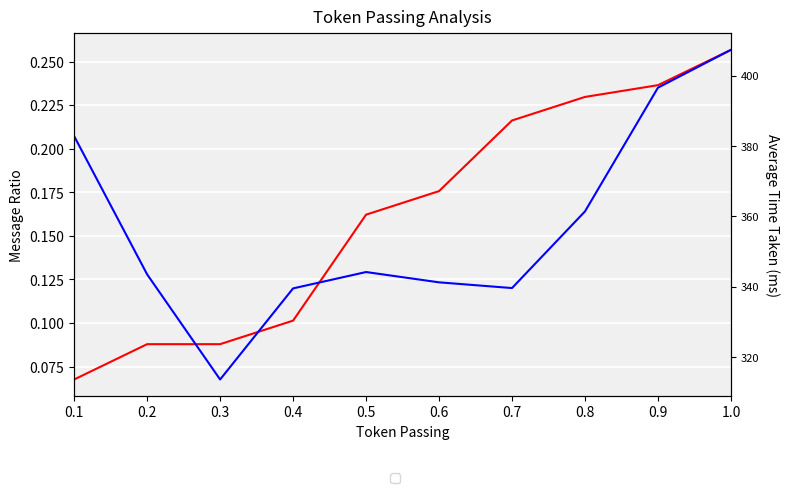

What is the difference between the highest and lowest values at 0.7?

339.3